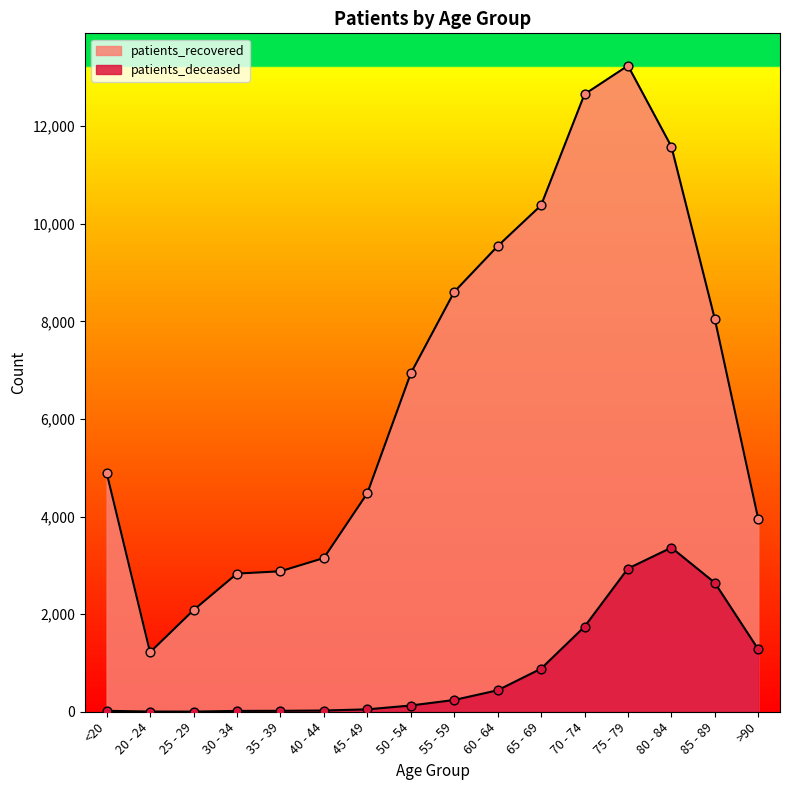

What are all the series names shown in the legend?

patients_deceased, patients_recovered